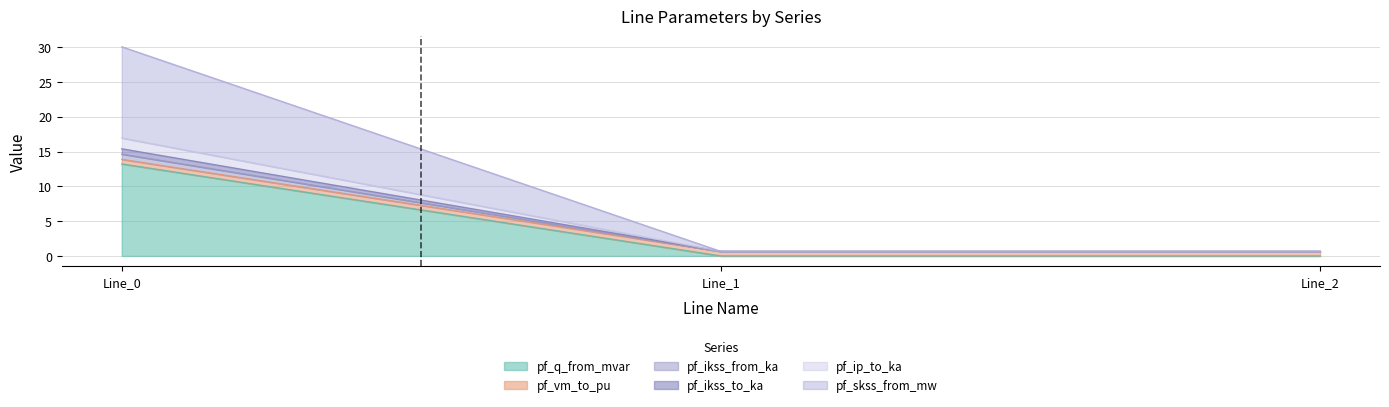

How many lines are shown in the chart?

6